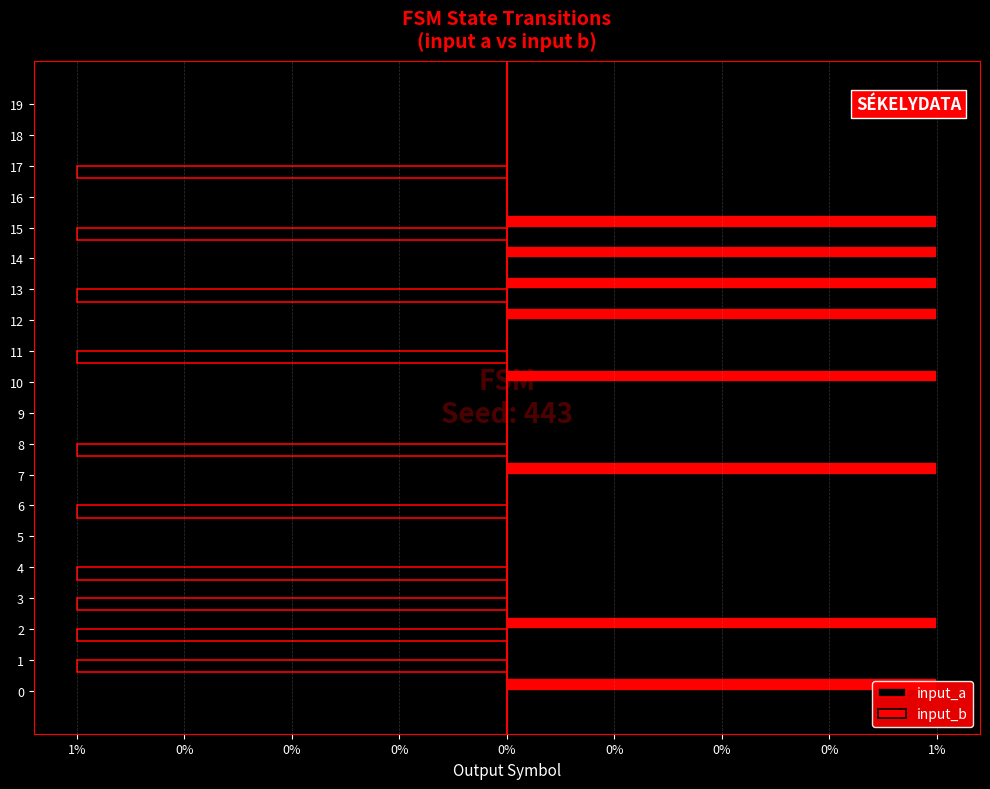

True or false: input_b has a value of 0 at 5.

True